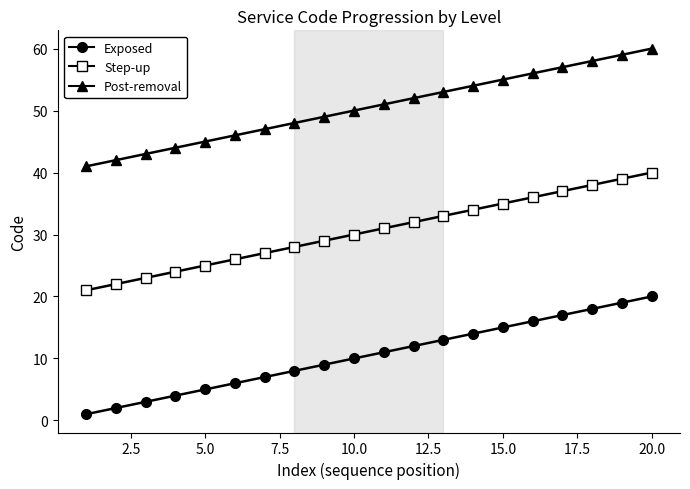

What is the difference between the second highest and minimum values in the Step-up series?

18